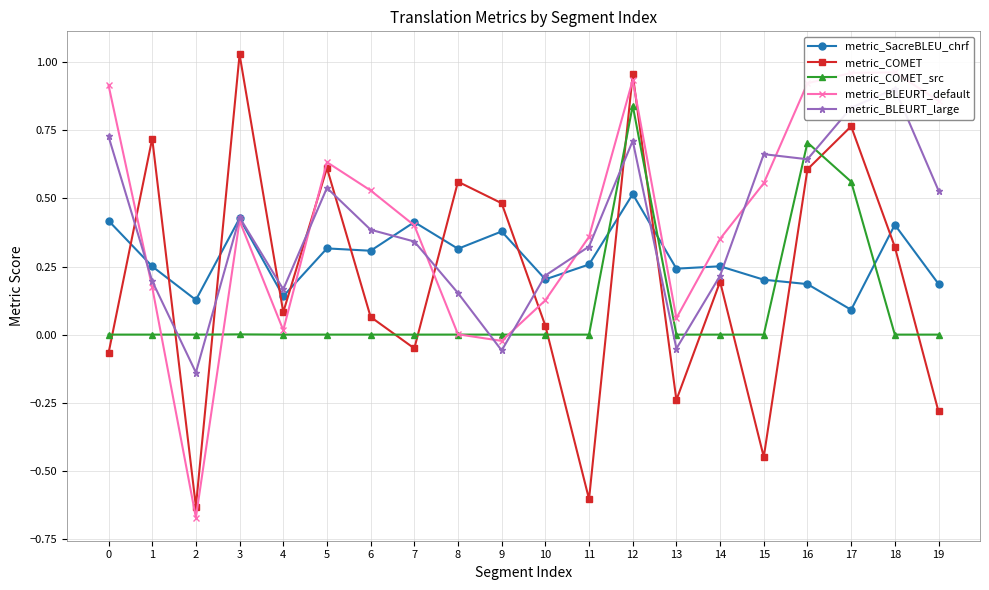

What is the minimum value for metric_COMET?

-0.6